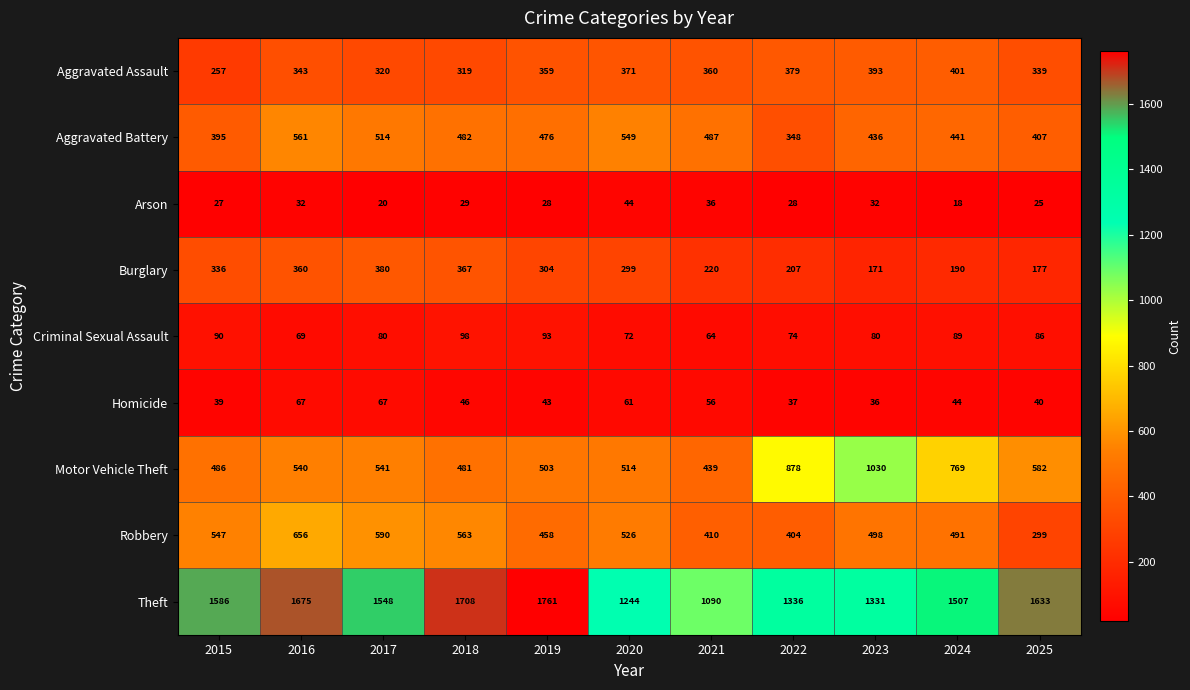

At which label does Homicide first exceed 44?

2016